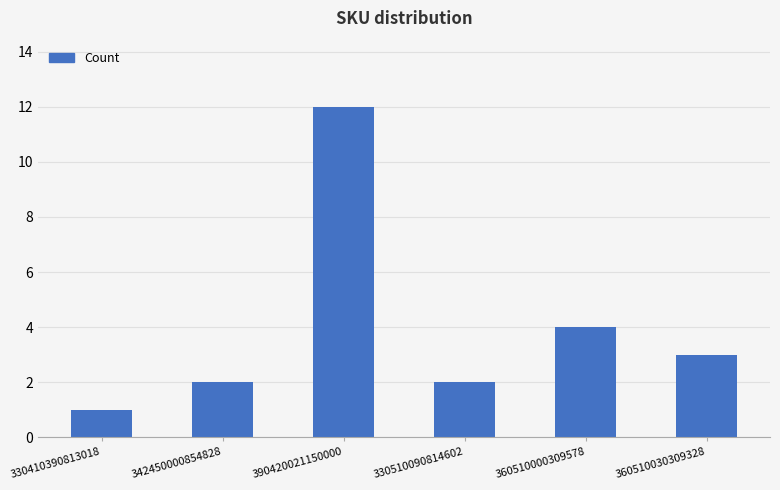

What is the difference between the maximum and minimum values?

11